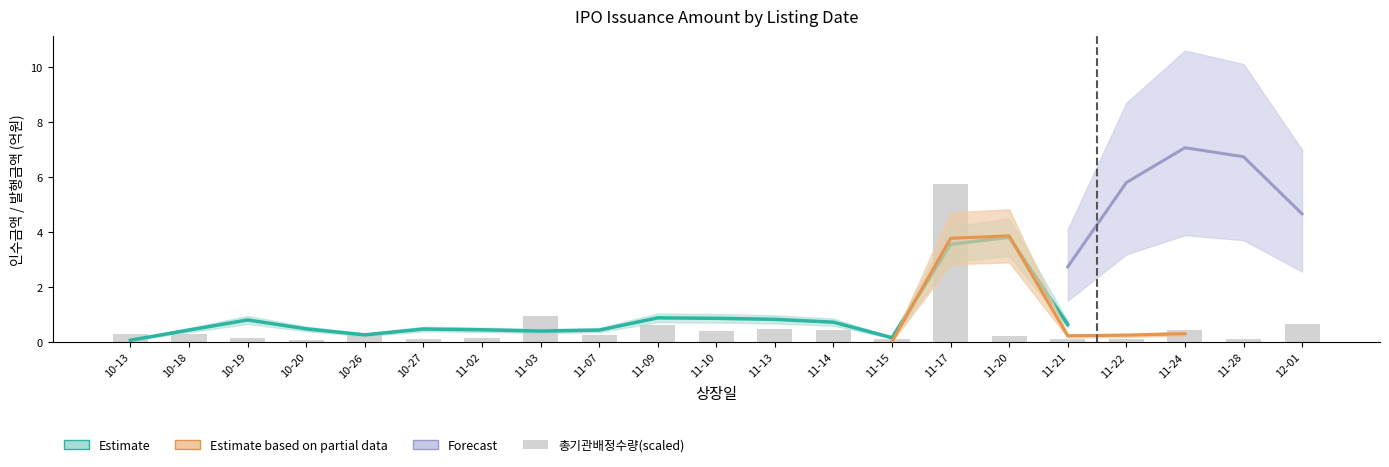

Reading right to left, what are all the values shown in this chart?

0.6	0.1	0.4	0.1	0.1	0.2	5.7	0.1	0.5	0.5	0.4	0.6	0.3	0.9	0.2	0.1	0.3	0.1	0.1	0.3	0.3